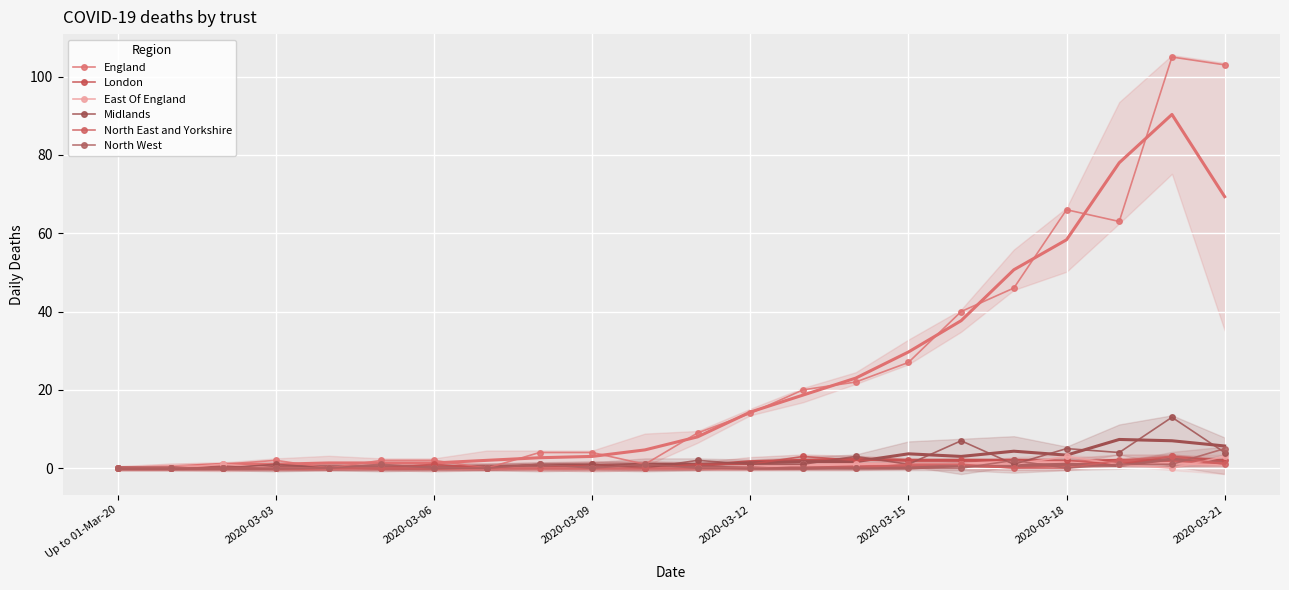

What is the label of the 6th point from the left?

2020-03-15